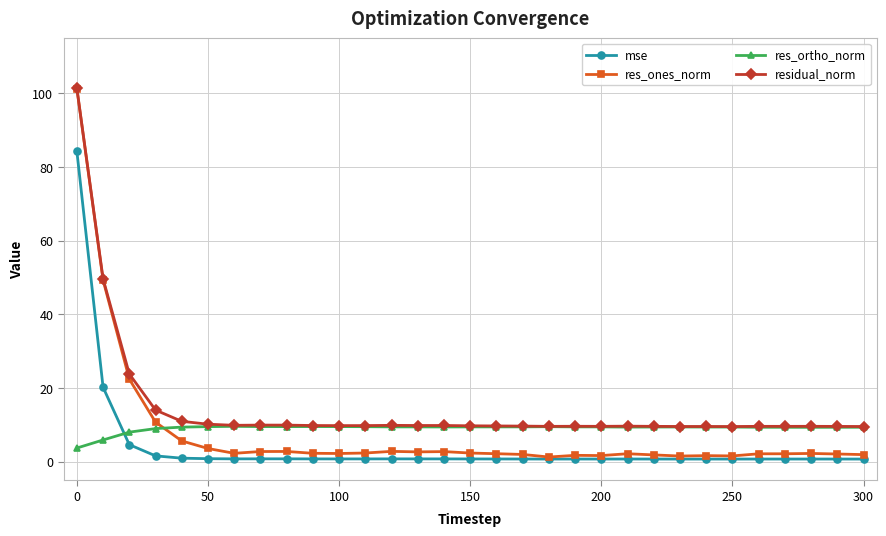

How many times do res_ortho_norm and res_ones_norm cross each other?

1